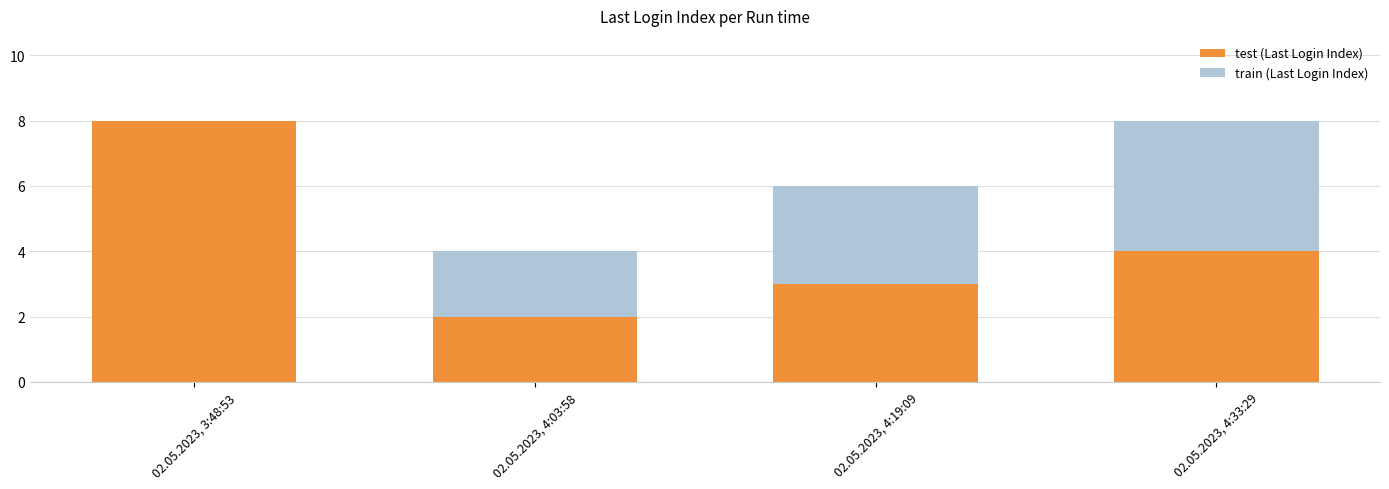

What is the highest value of the test (Last Login Index) series?

8